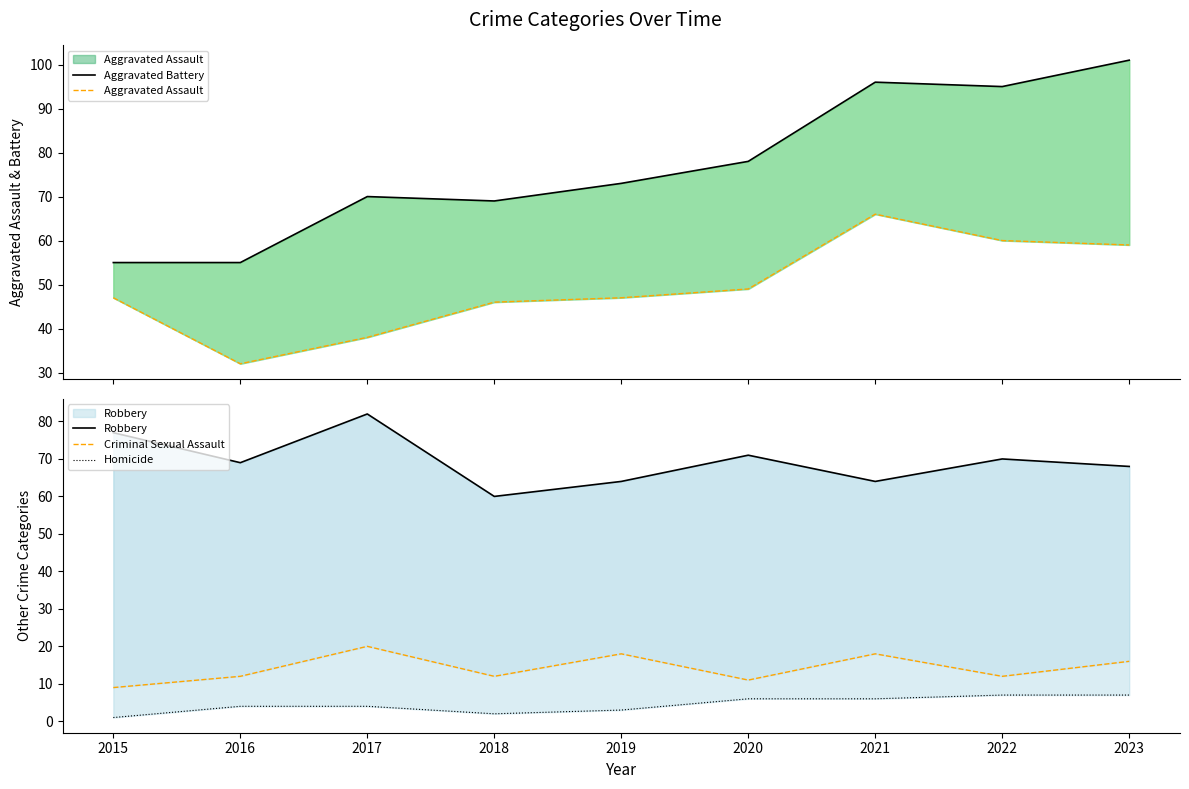

The value of Aggravated Assault at 2023 is 59. True or false?

True